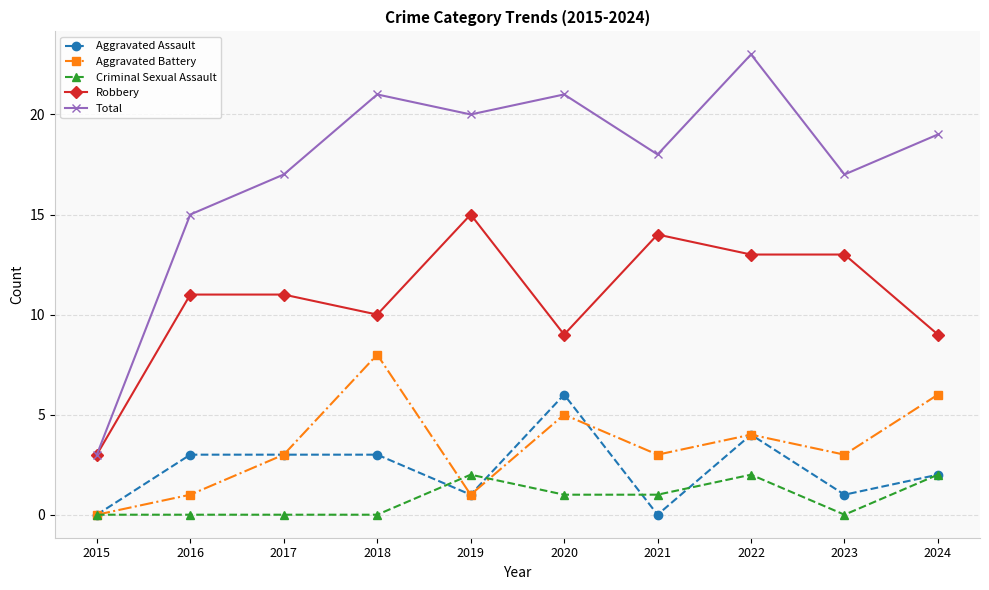

Which series has the widest spread of values?

Total